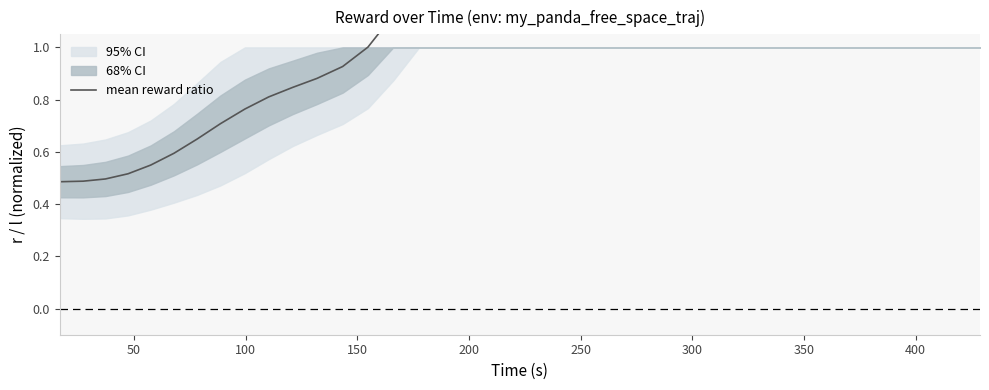

Count the number of values greater than 2.

21